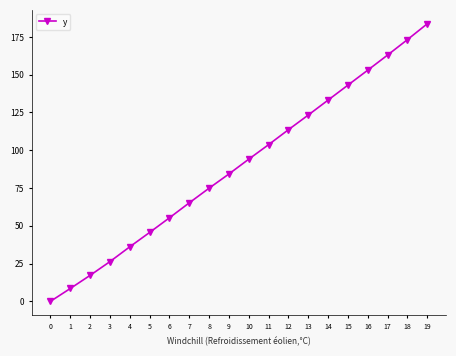

Count the number of categories in the chart.

20